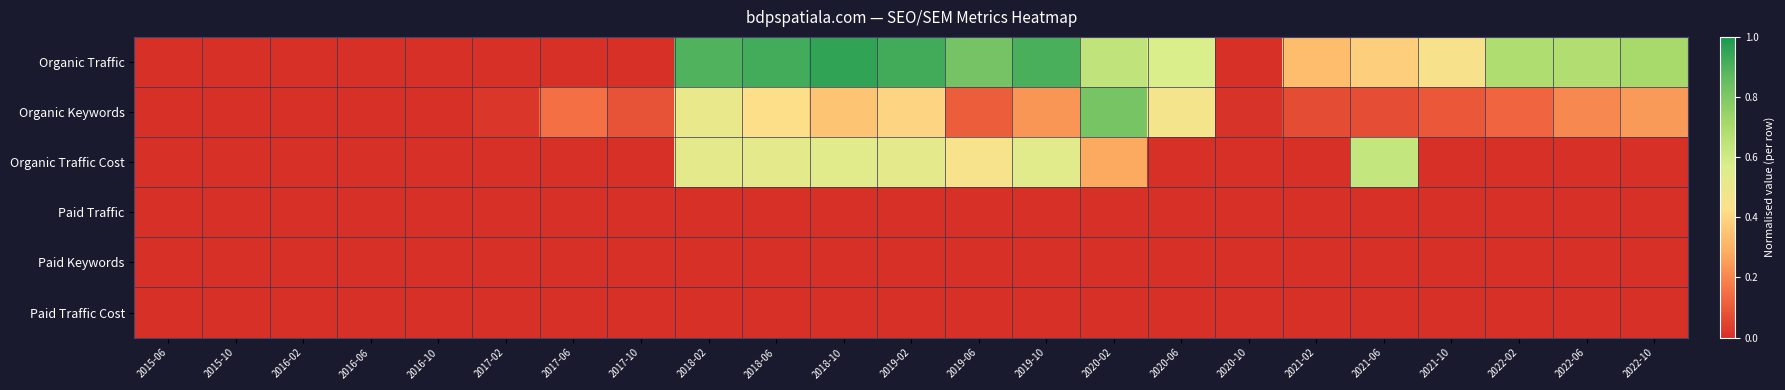

At how many categories does at least one series exceed 0?

18